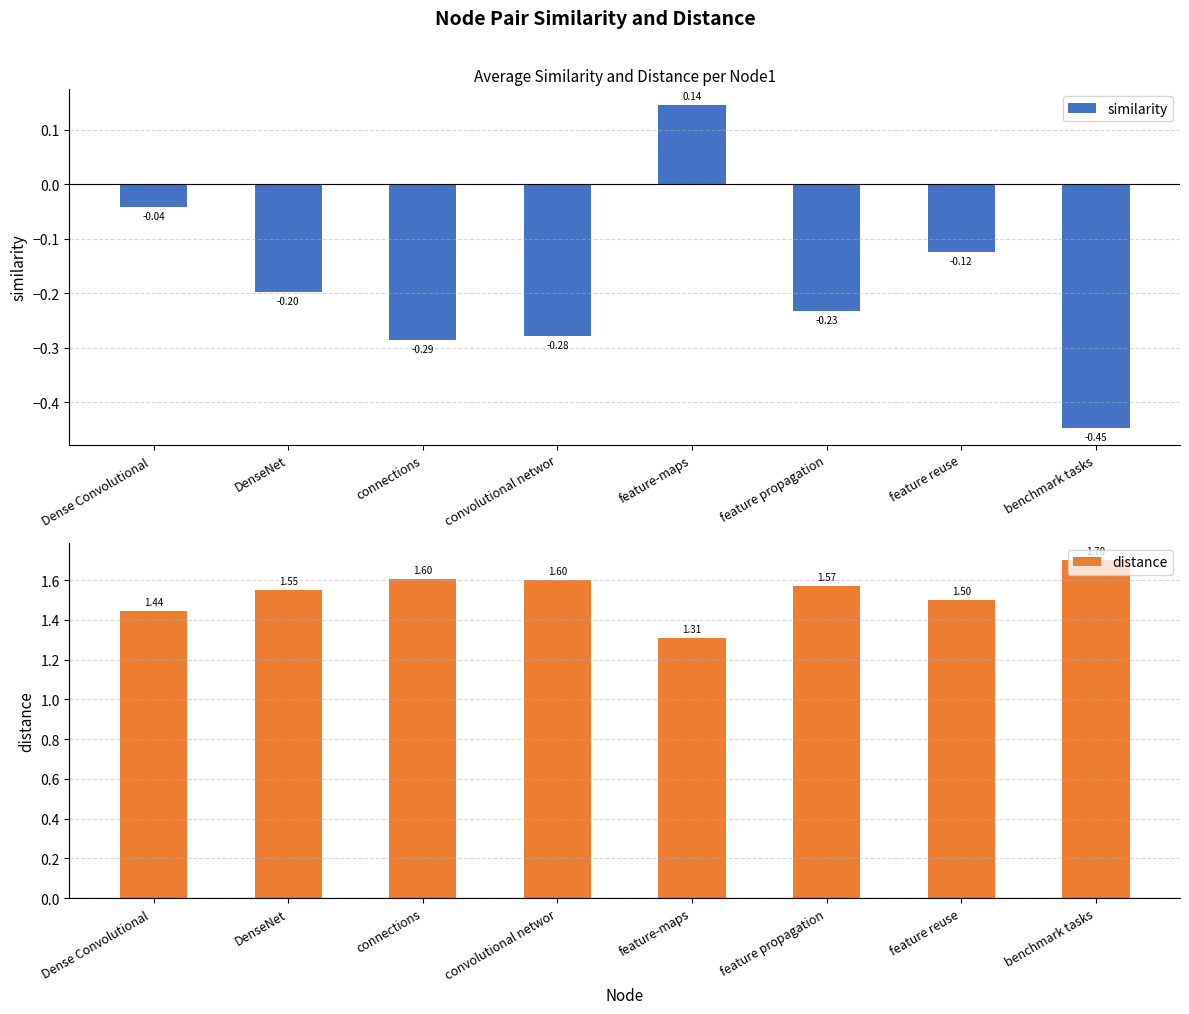

What is the value of the similarity bar at the 7th from the left?

-0.1